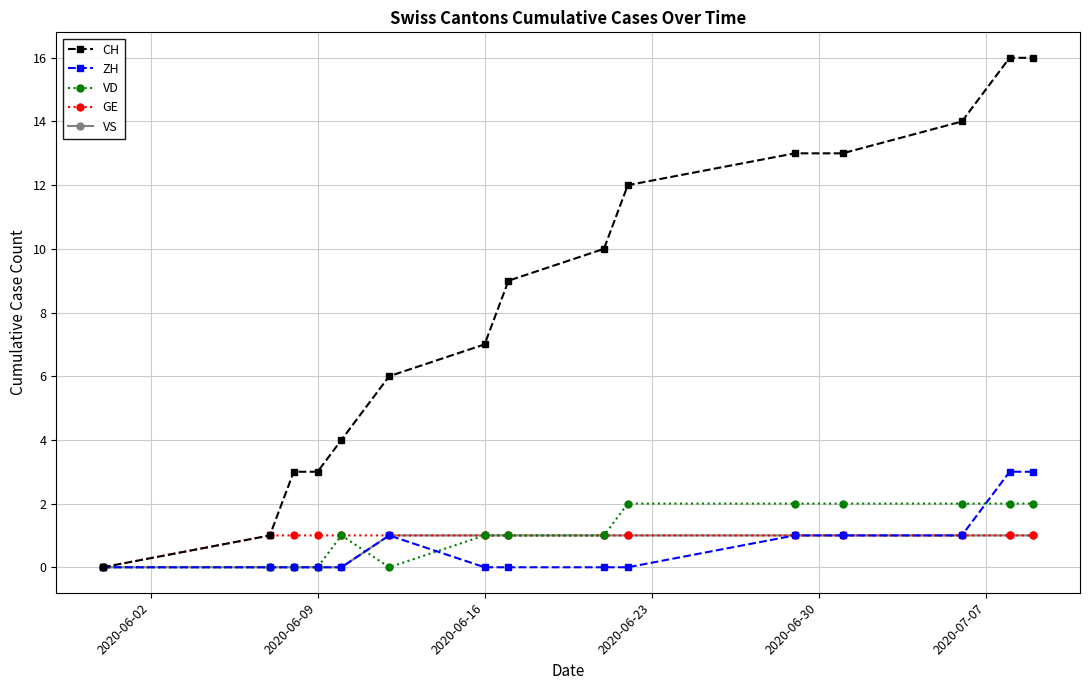

Which series has the largest total across all categories?

CH